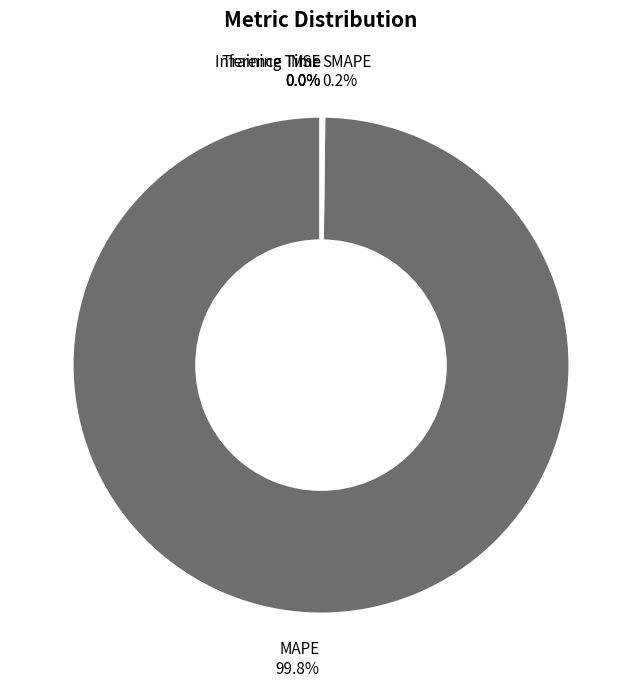

What is the largest slice in the pie chart?

MAPE